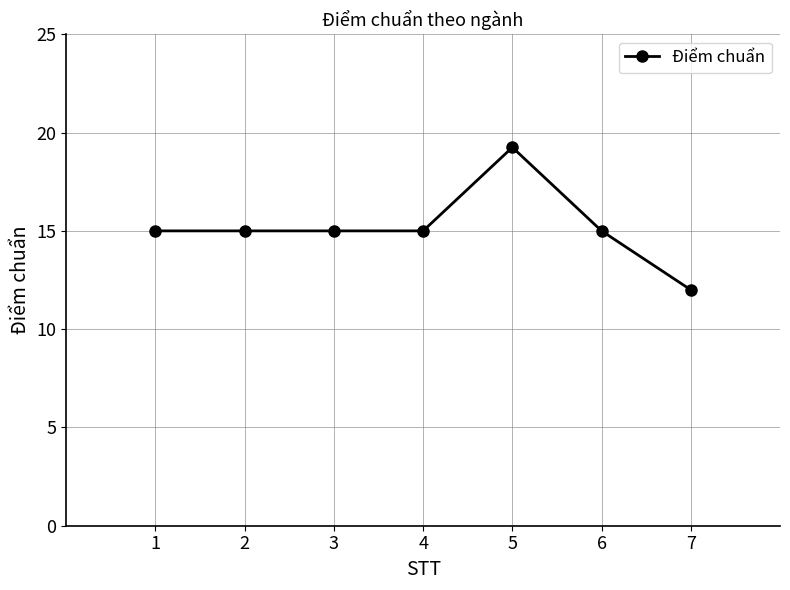

How many distinct data groups are displayed?

1